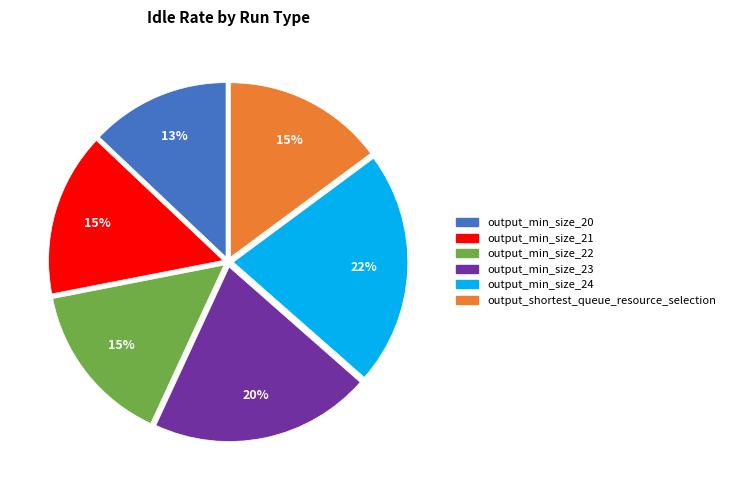

Is output_min_size_23 the majority of the pie?

No